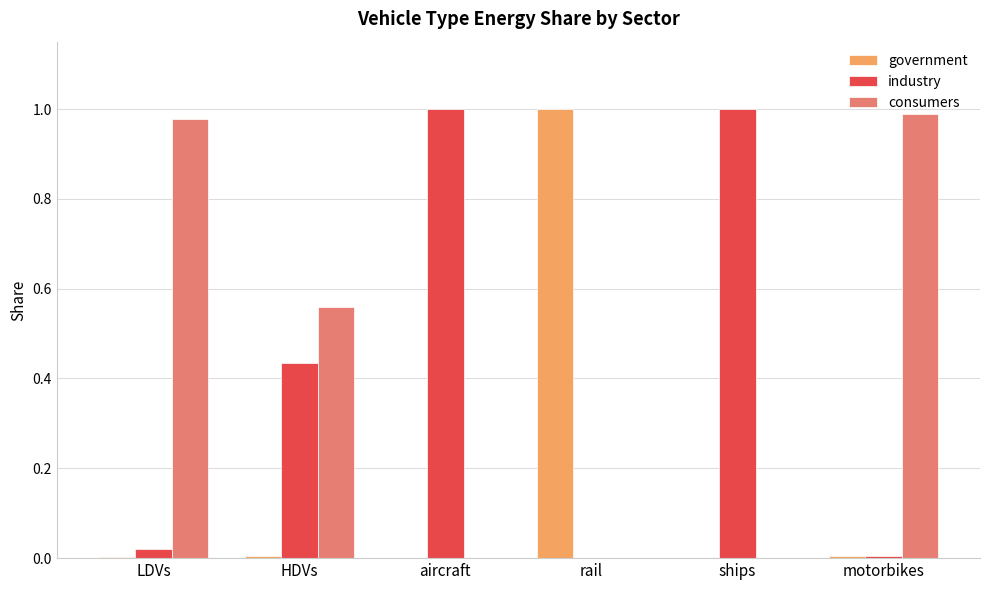

Is it true that consumers equals -0.5 at rail?

False